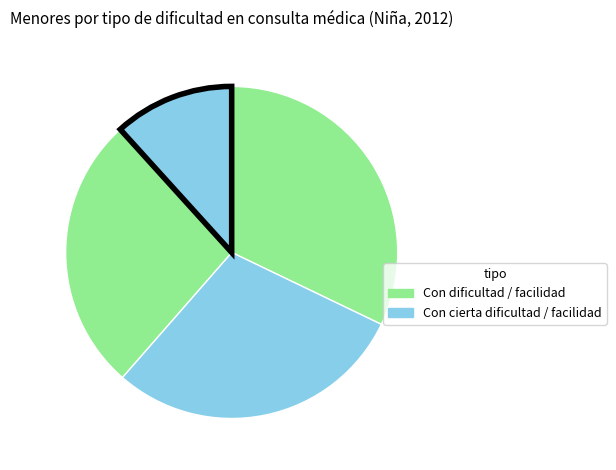

Is there any slice that represents more than half of the pie?

No